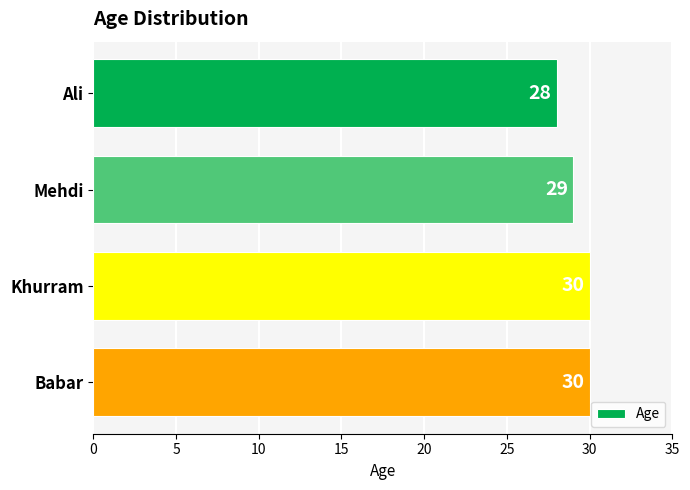

Reading bottom to top, list all the values displayed in this chart.

30	30	29	28